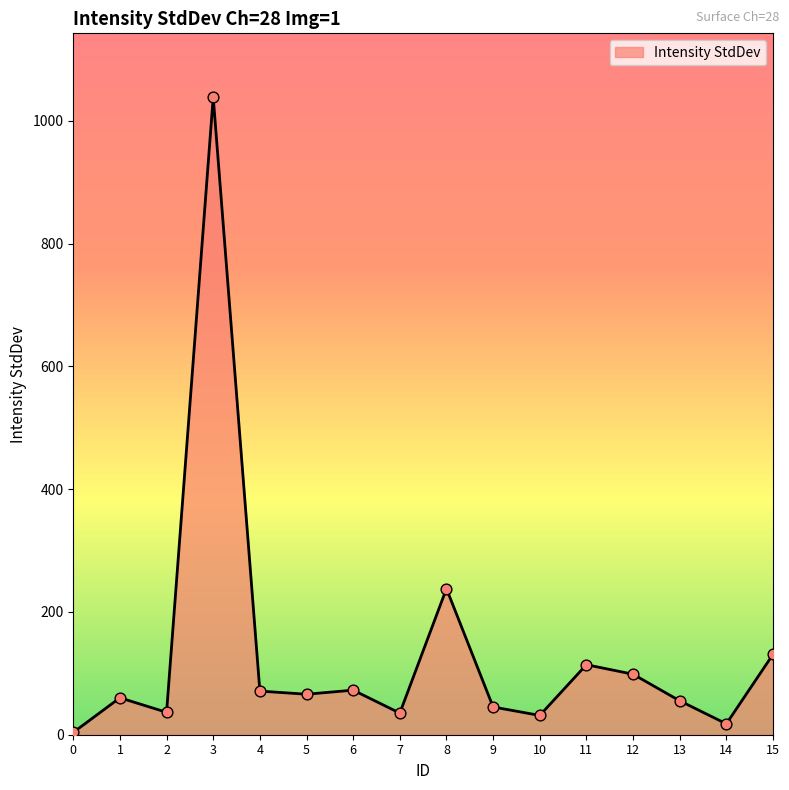

What is the change in value from 13 to 15?

+75.7